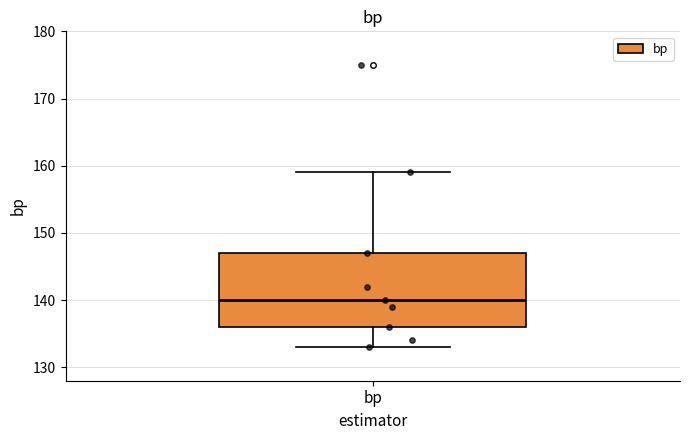

Where is the upper edge of the box for bp on the y-axis? The values are not printed on the chart, so give them approximately, as read against the axis.

147